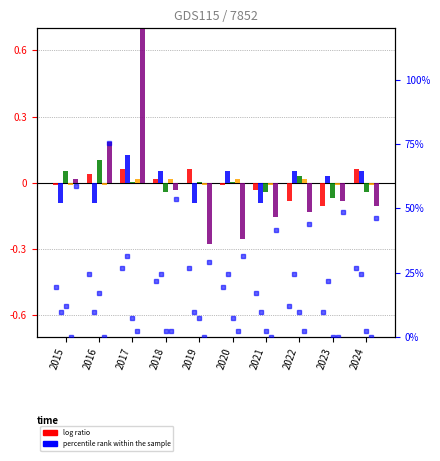

How many categories are shown in the chart?

10